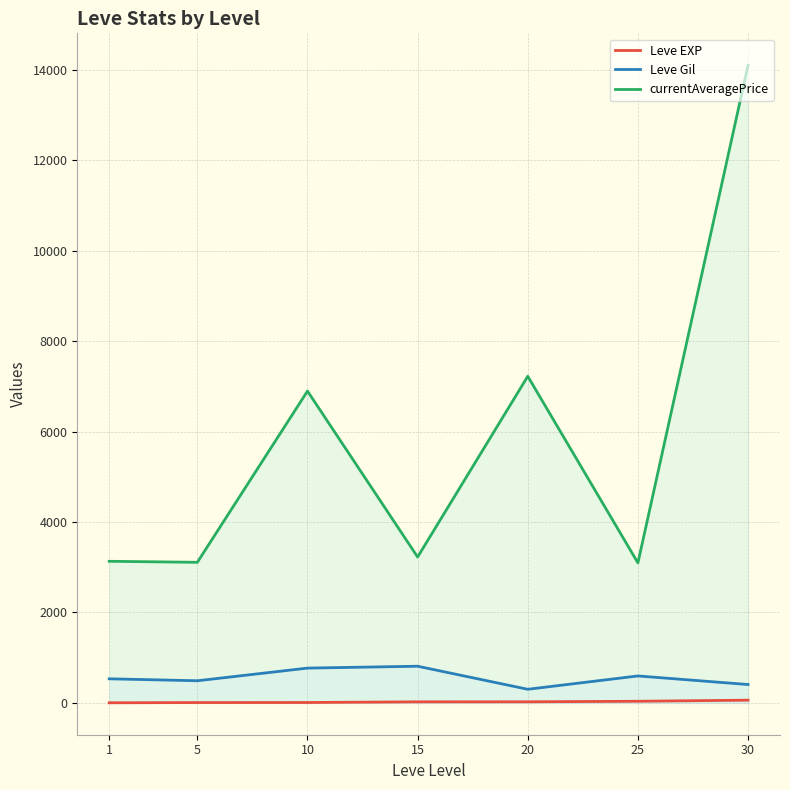

What is the difference between the maximum and second lowest values in the Leve Gil series?

405.0